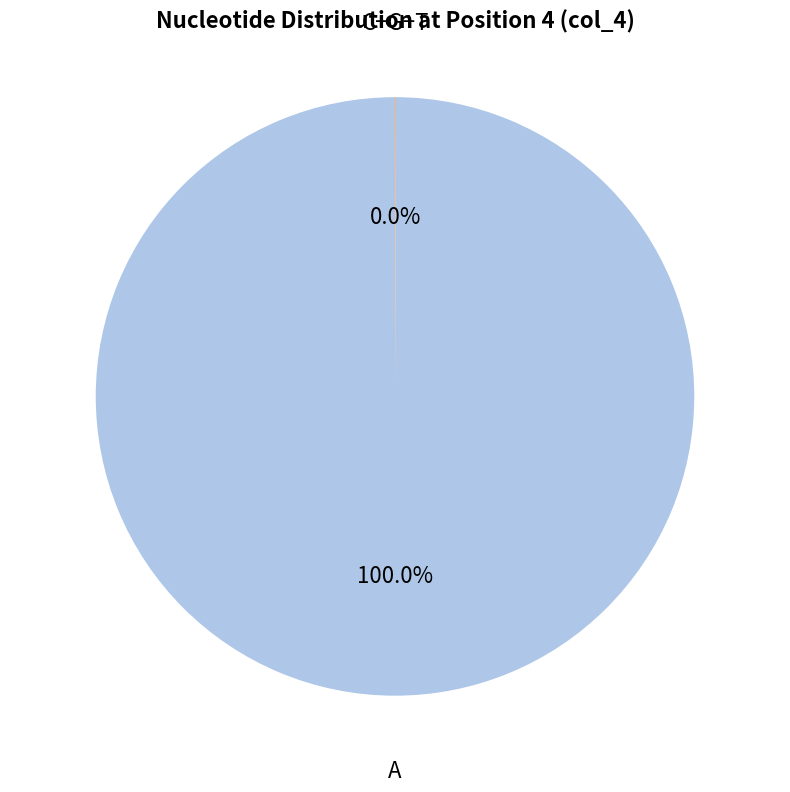

Is there any slice that represents more than half of the pie?

Yes